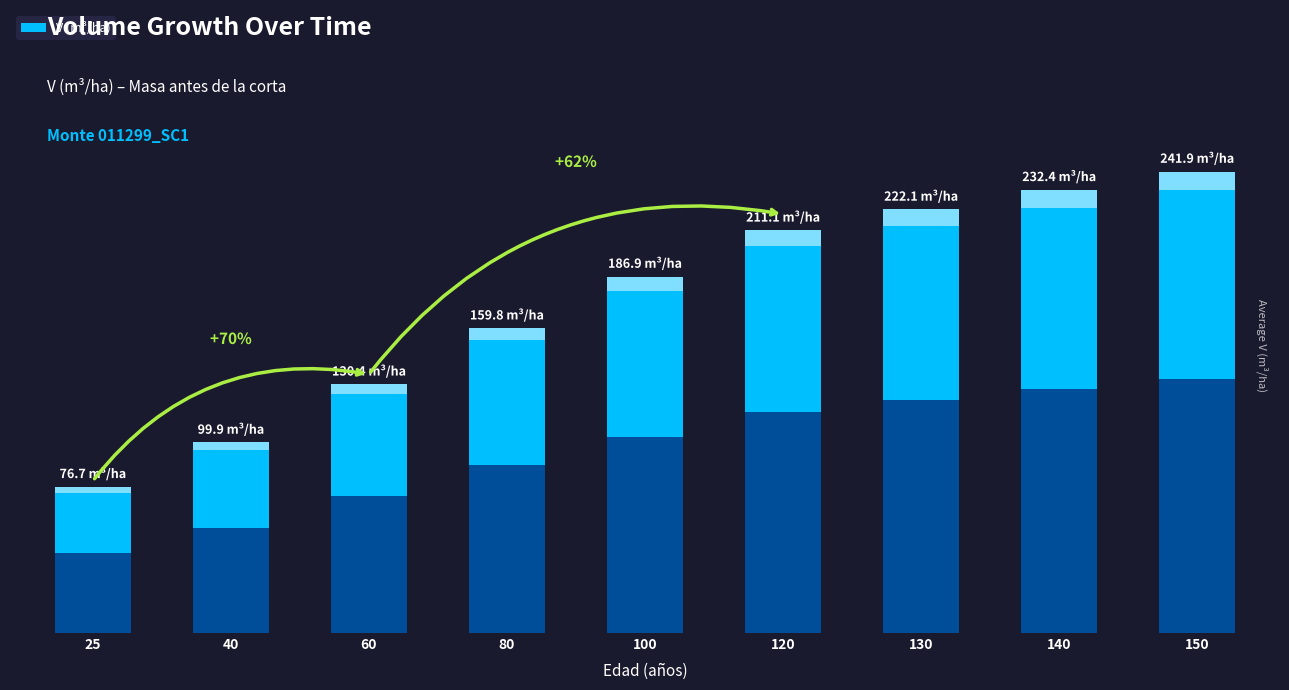

What is the difference between the second highest and second lowest values?

132.5